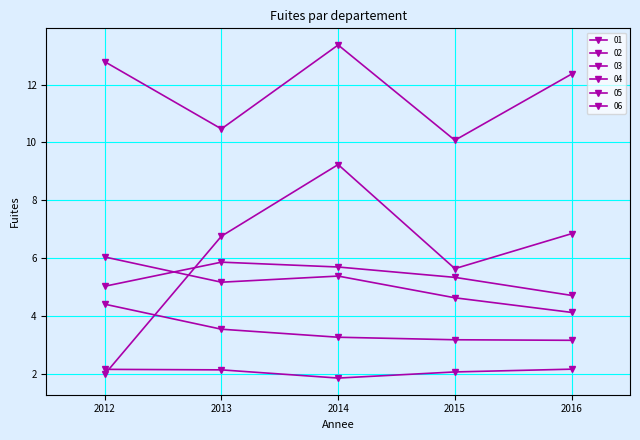

True or false: 06 and 04 cross at least once.

False